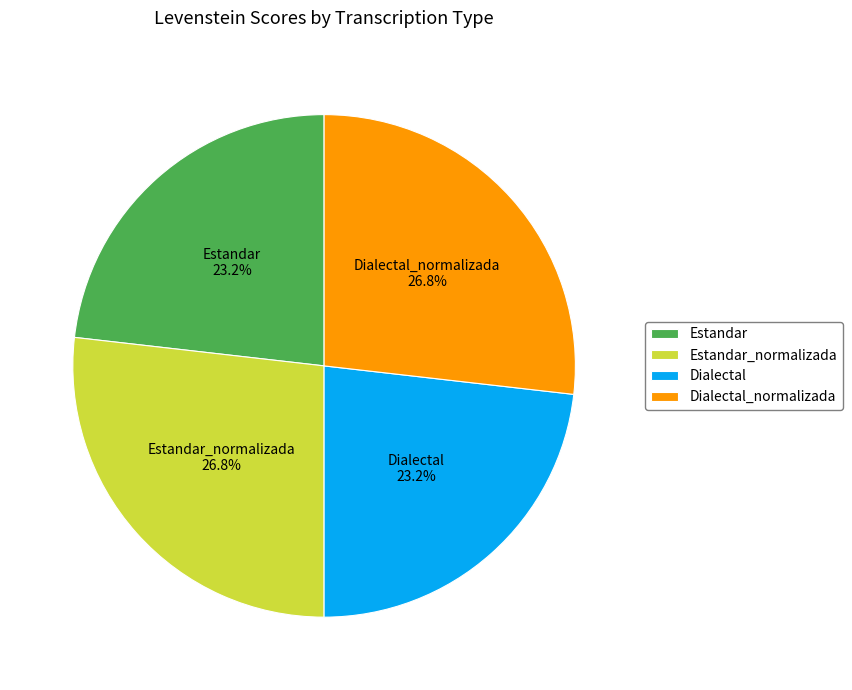

To the nearest percent, what is the difference between the largest and smallest slice percentages?

4%